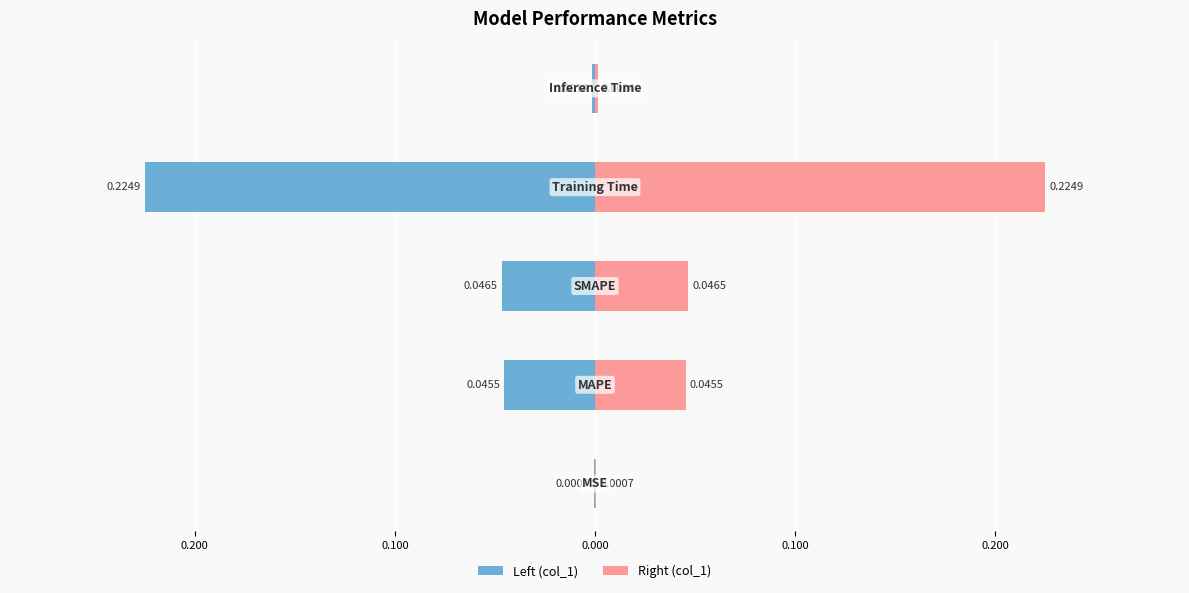

List the labels in order of value, largest first.

Training Time, SMAPE, MAPE, Inference Time, MSE